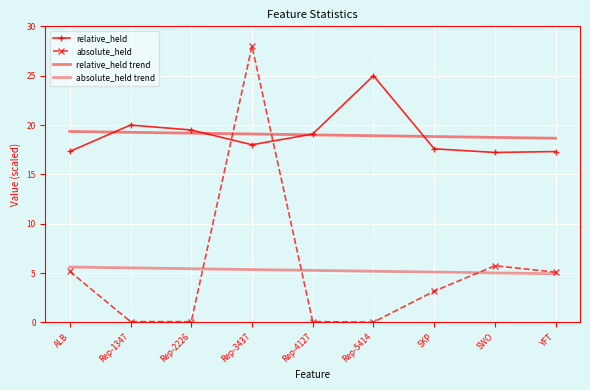

Where do absolute_held trend and absolute_held first cross each other?

Rep-2226 and Rep-3437